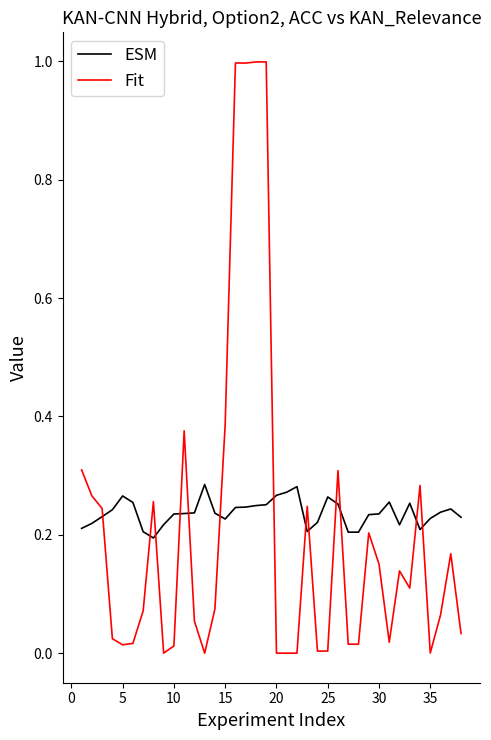

Which series has the widest spread of values?

Fit